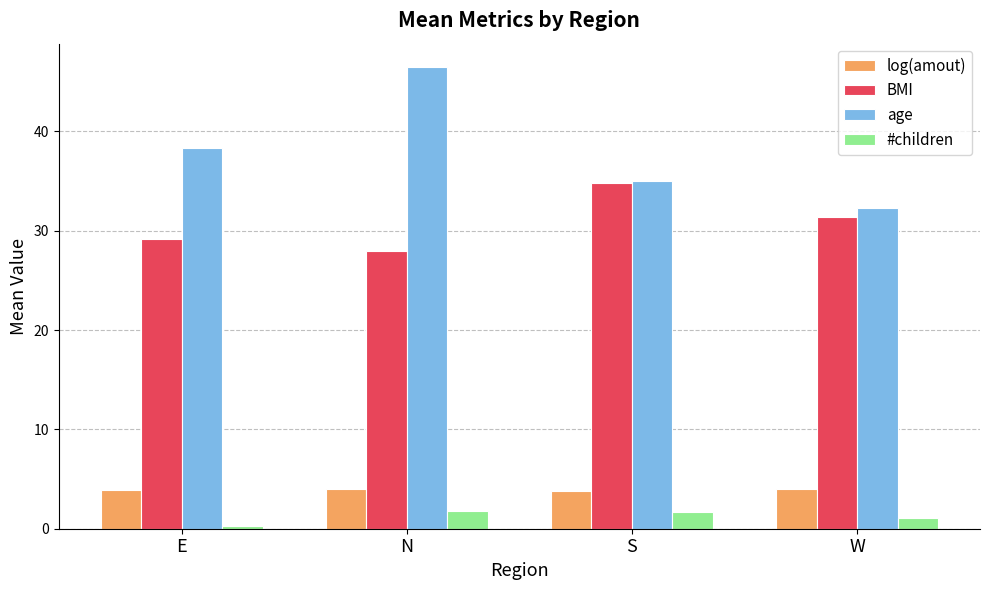

Rank the series by their maximum value, from highest to lowest.

age, BMI, log(amout), #children